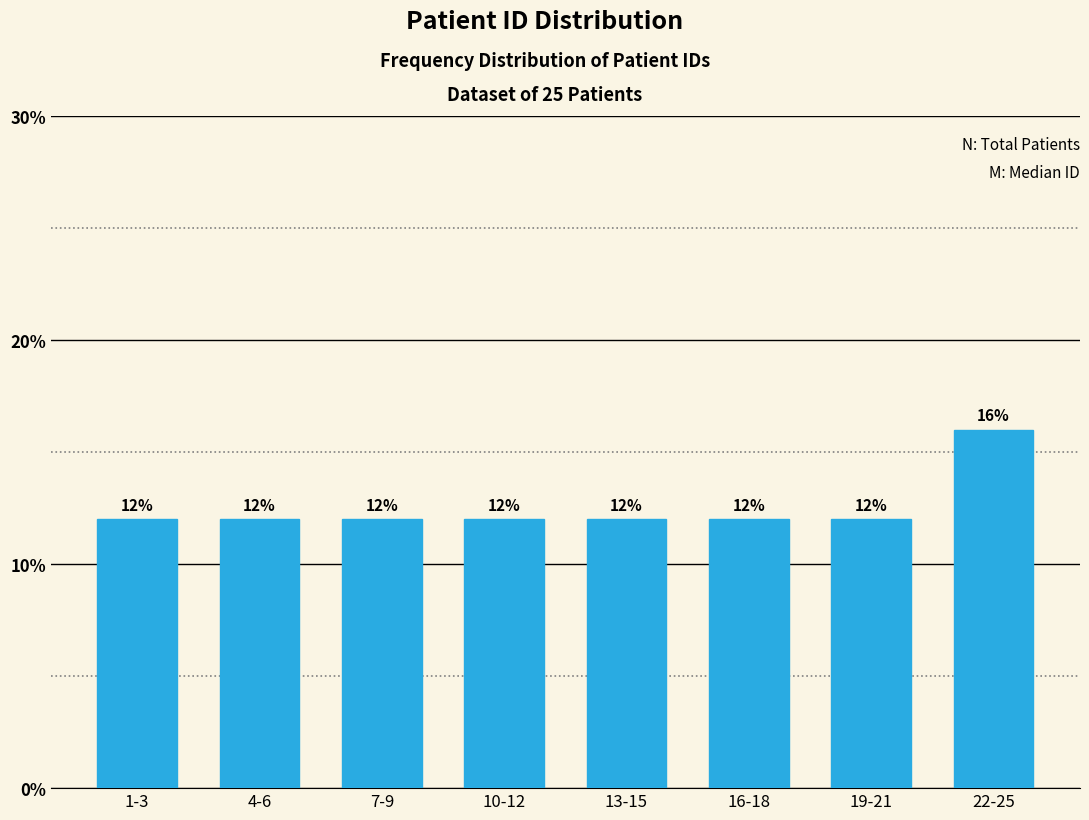

Reading right to left, list all the values displayed in this chart.

16	12	12	12	12	12	12	12